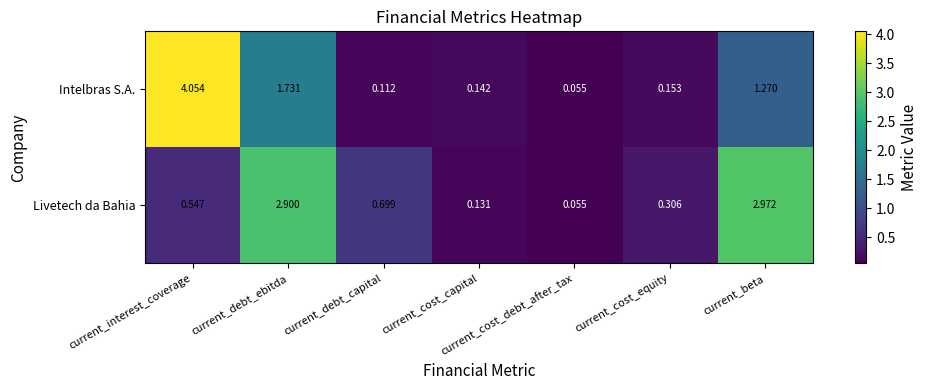

Rank the series by their maximum value, from lowest to highest.

Livetech da Bahia, Intelbras S.A.